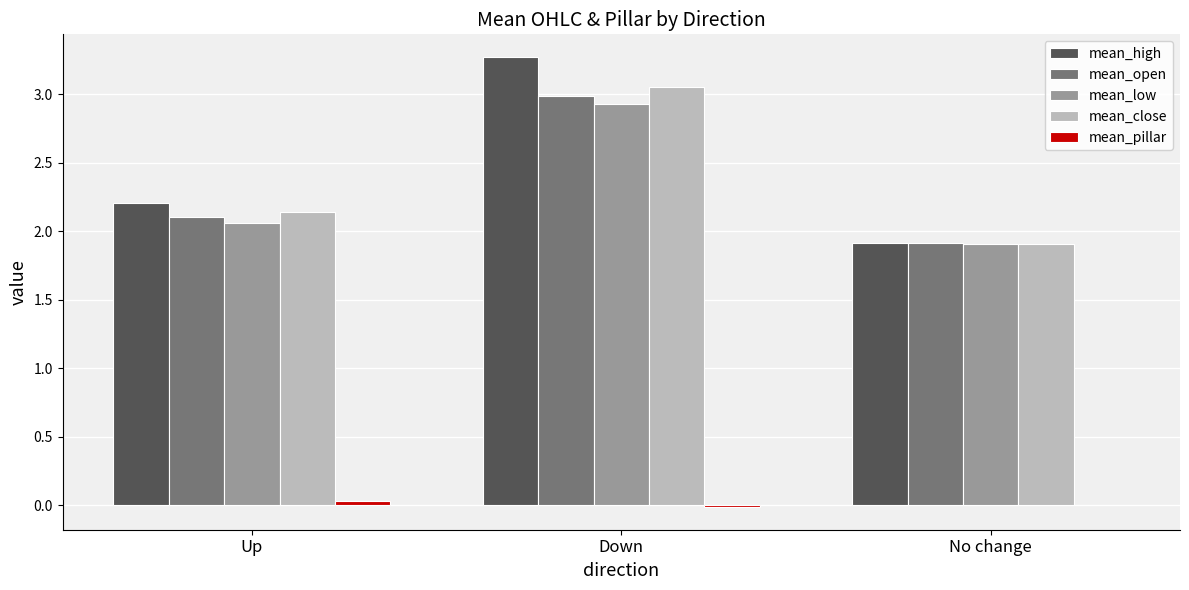

Which series changed the most between Down and No change?

mean_high